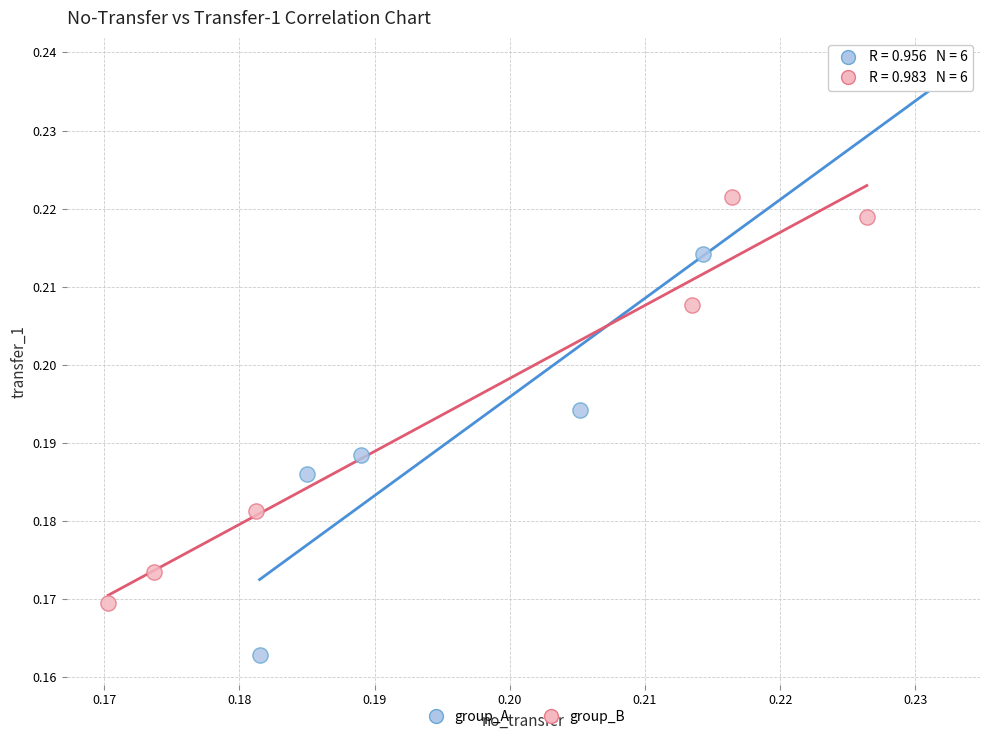

Which series contains the lowest Y value?

group_A